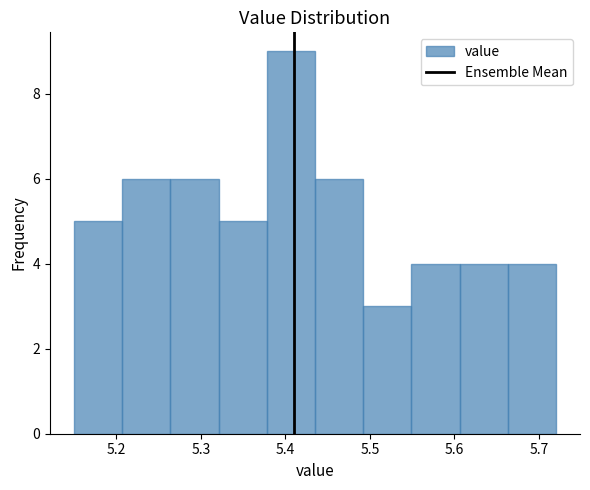

What is the height of the bar covering 5.435 to 5.492 on the x-axis? Neither the bar edges nor the heights are printed on the chart, so give them approximately, as read against the axes.

6